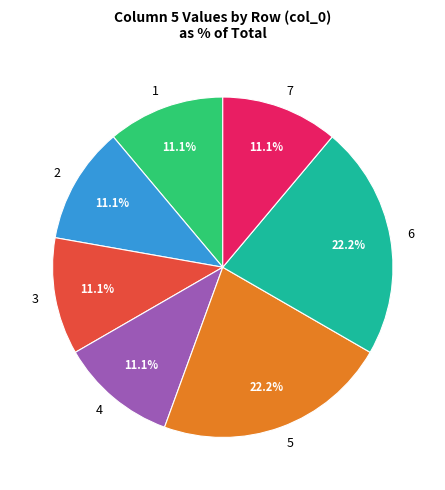

To the nearest percent, what portion does 2 represent?

11%